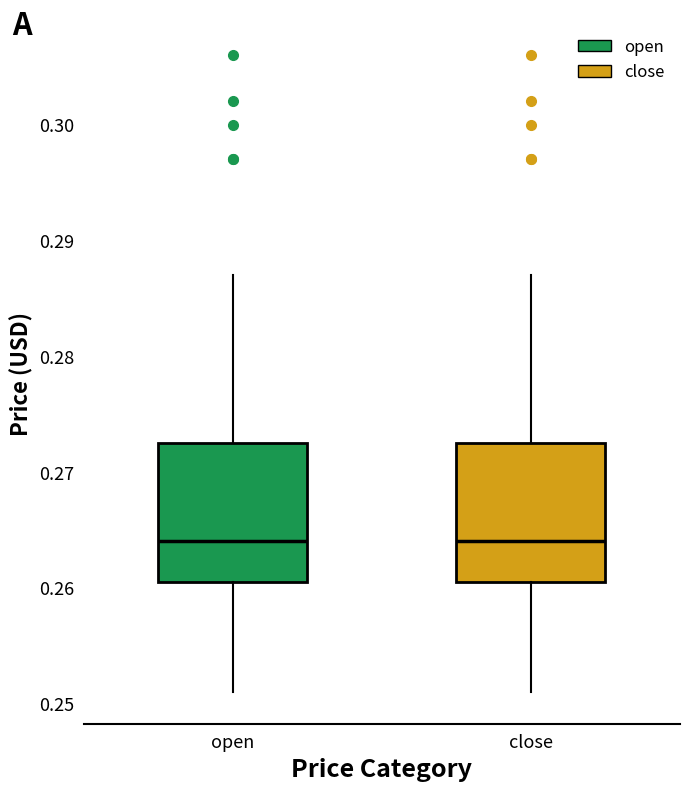

Where does the median line of the box for open sit on the y-axis? The values are not printed on the chart, so give them approximately, as read against the axis.

0.264